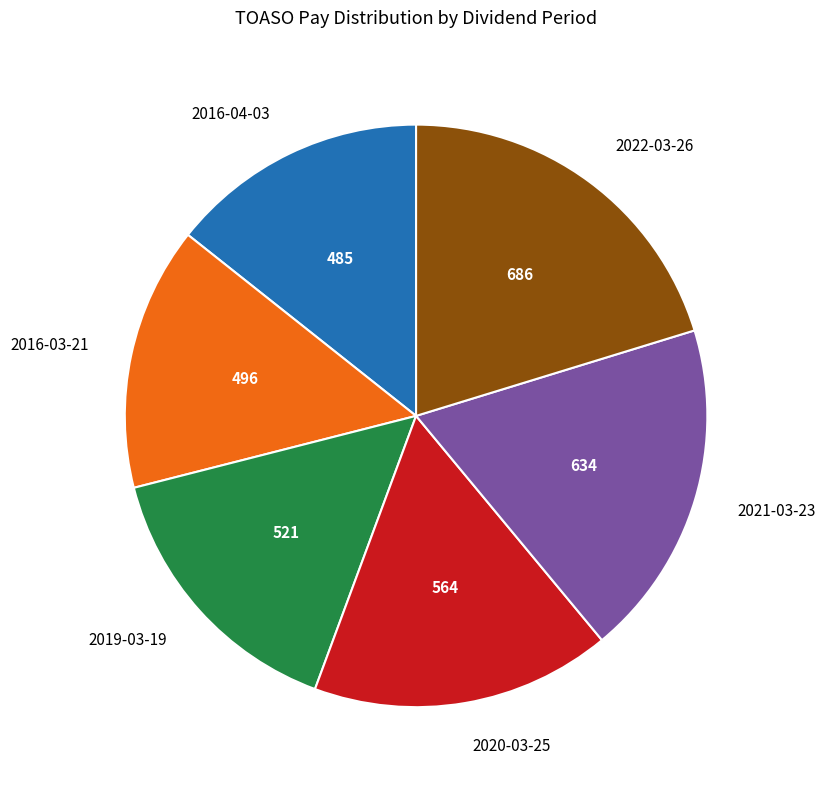

Does 2020-03-25 represent more than half of the total?

No